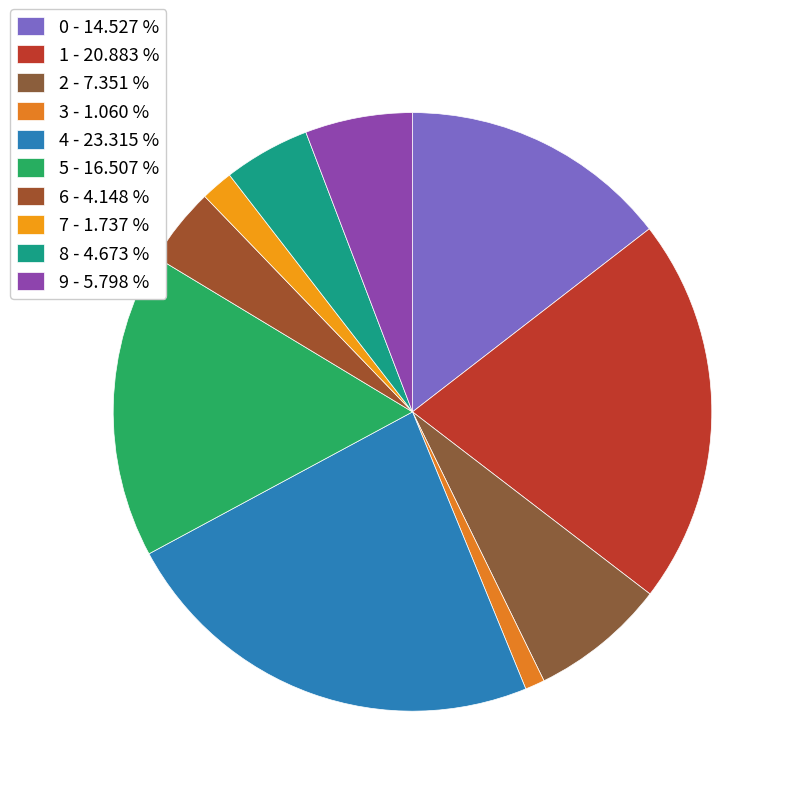

What is the total percentage of 6 and 3?

5.2%